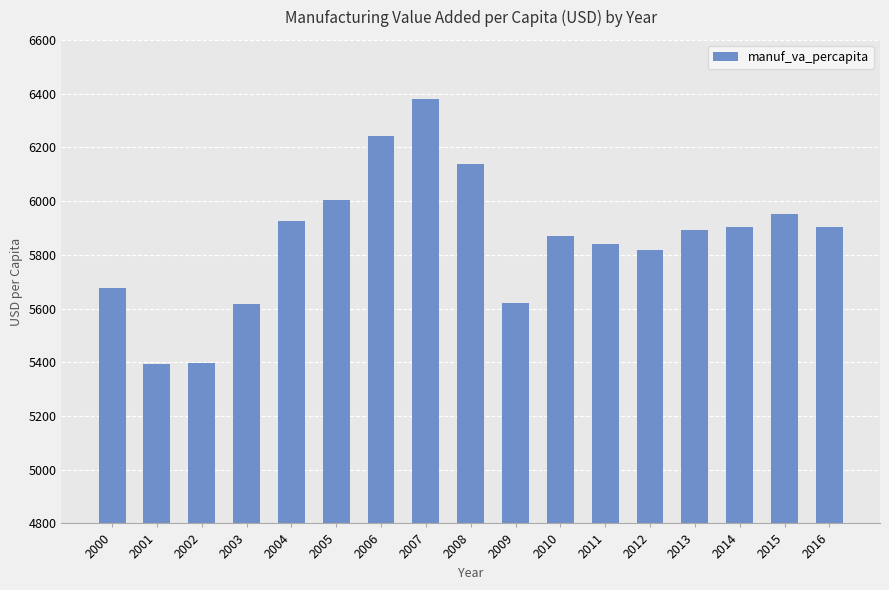

What is the difference between the values at 2008 and 2012?

319.9